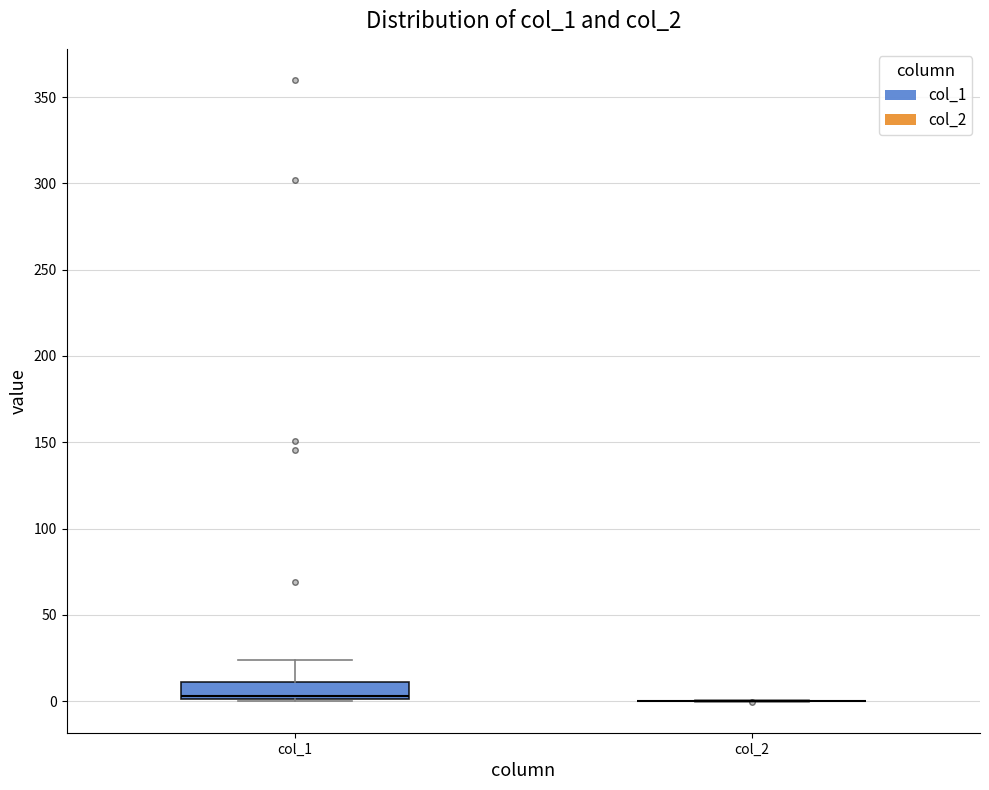

Which box is the tallest, from its lower edge to its upper edge?

col_1